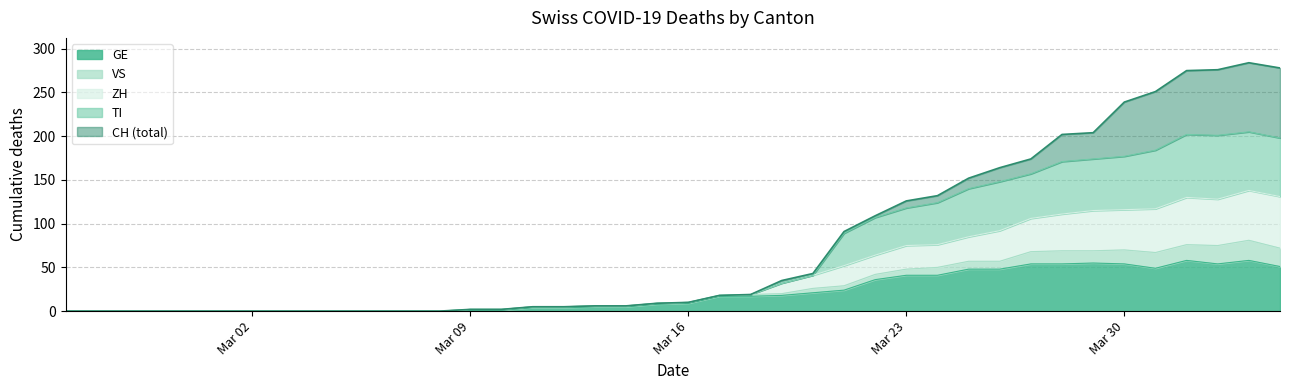

At which label is GE closest to 29?

2020-03-21